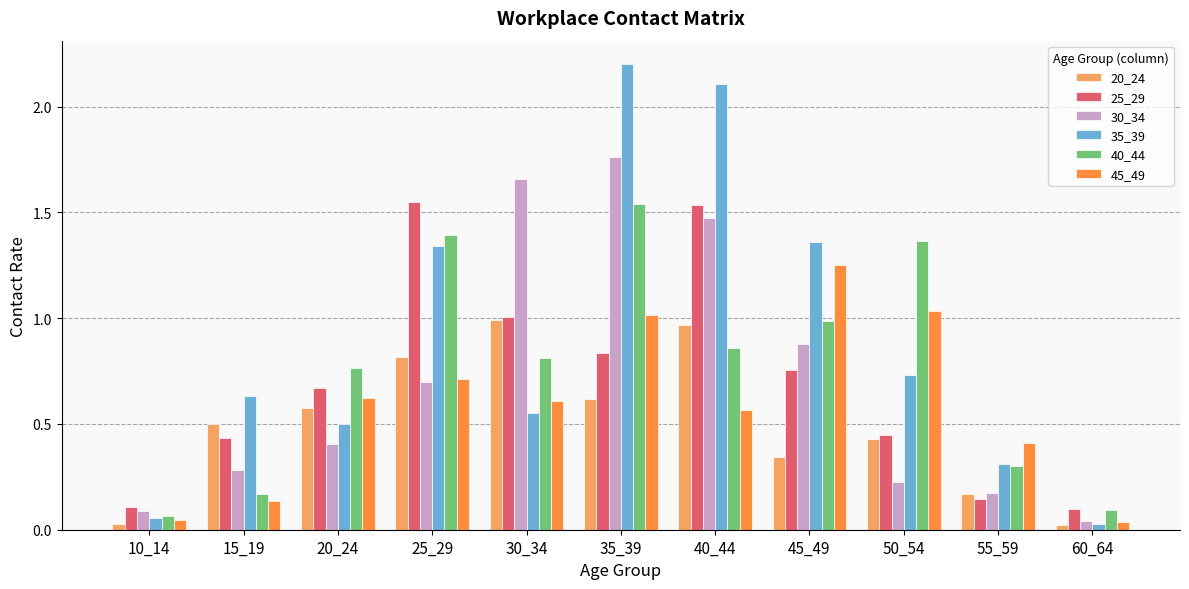

The 30_34 series shows 0.1 at 15_19. True or false?

False